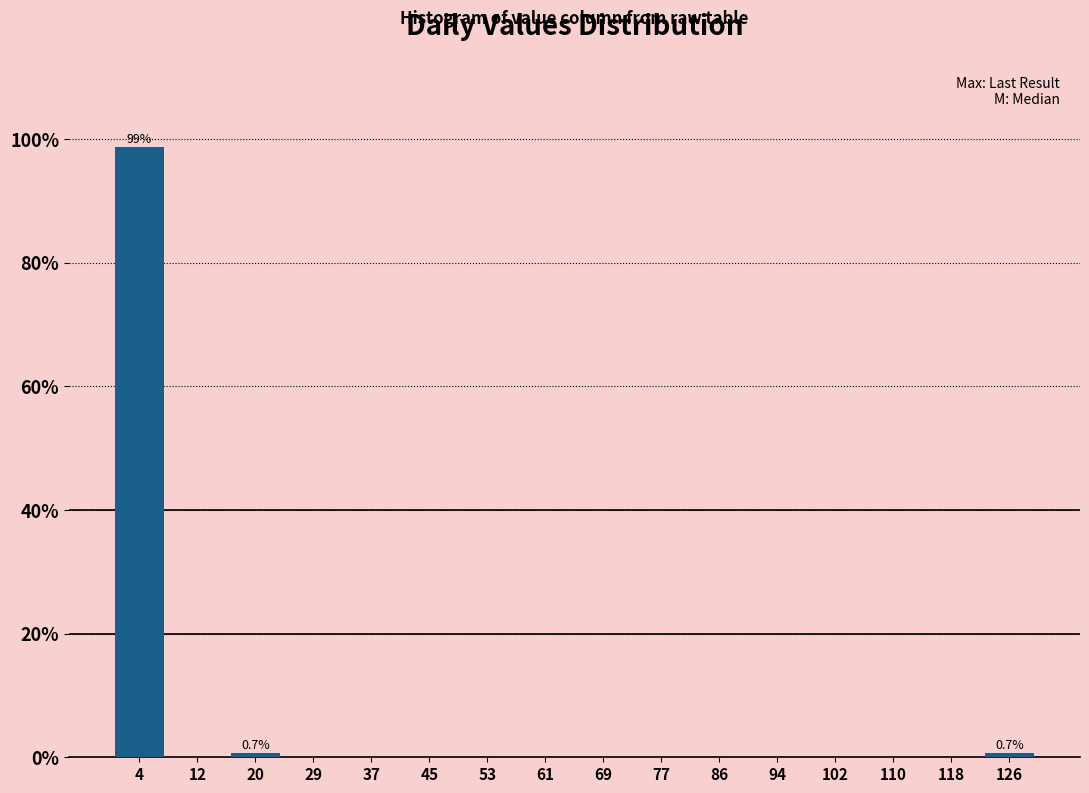

Over which range of the x-axis is the bar tallest?

0 to 8